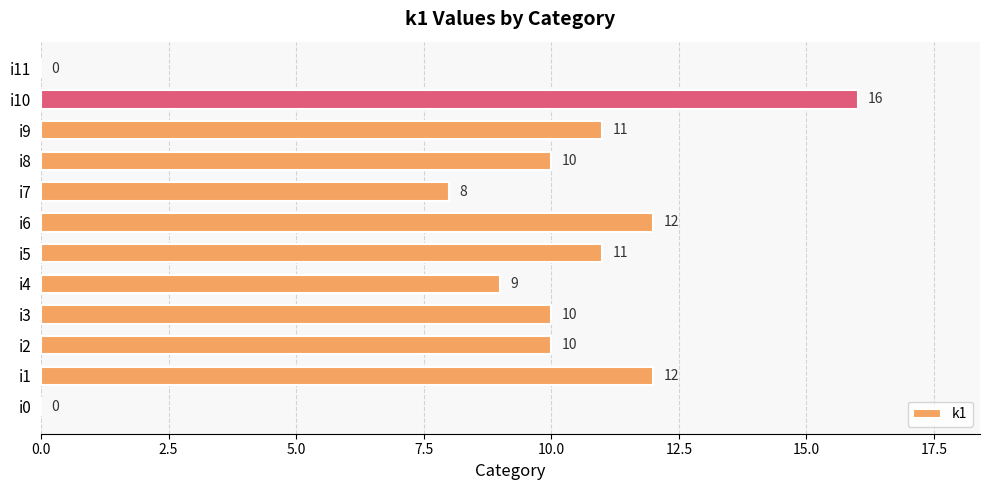

Between i6 and i4, which is larger?

i6